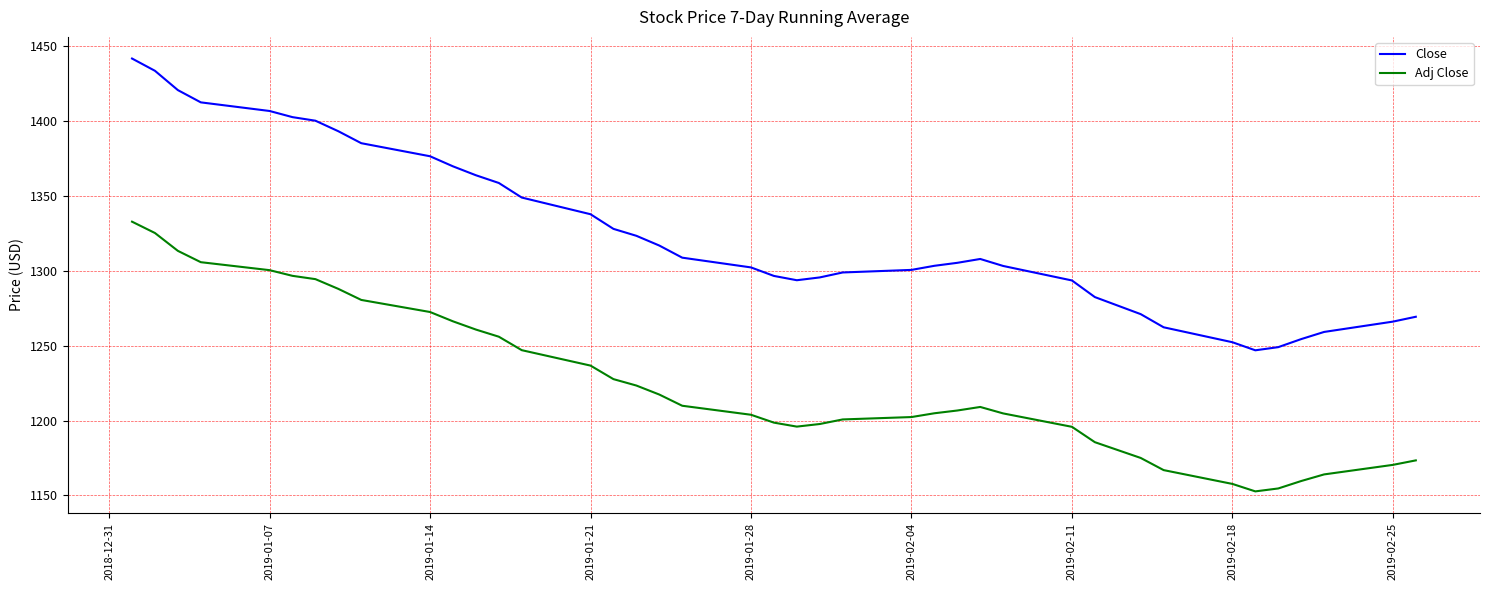

What is the maximum value for Adj Close?

1332.9